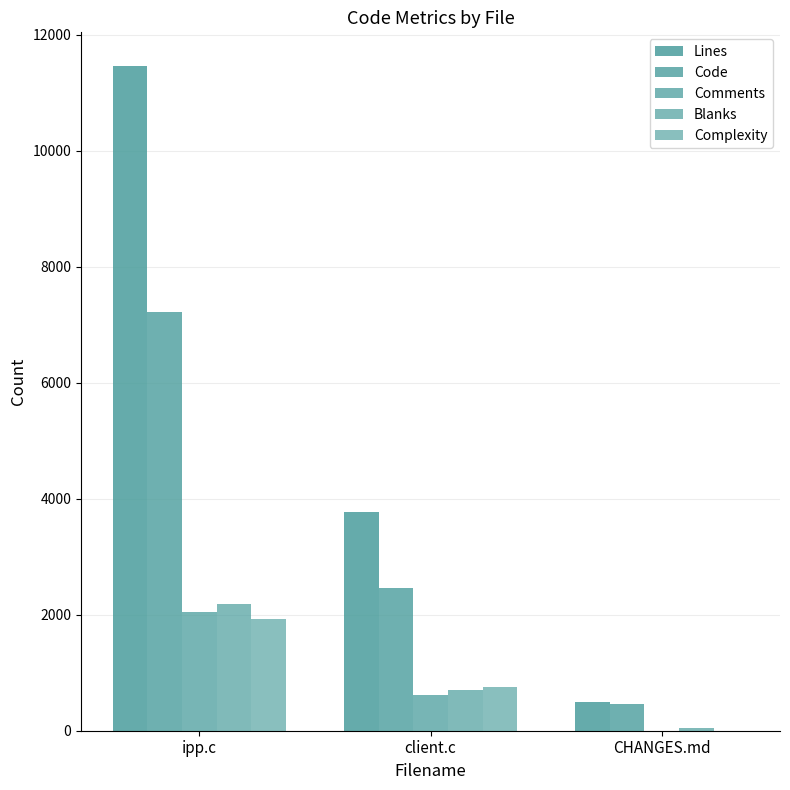

What position from the right is CHANGES.md?

1